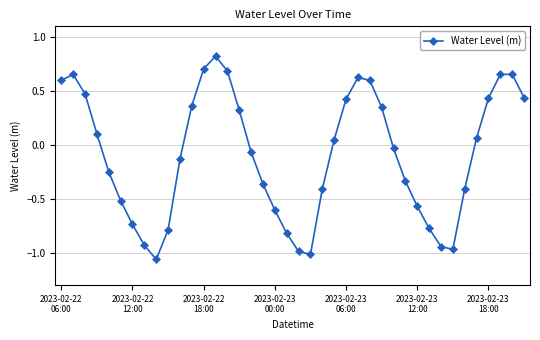

How many interior local valleys (lower than both neighbors) does the data have?

3